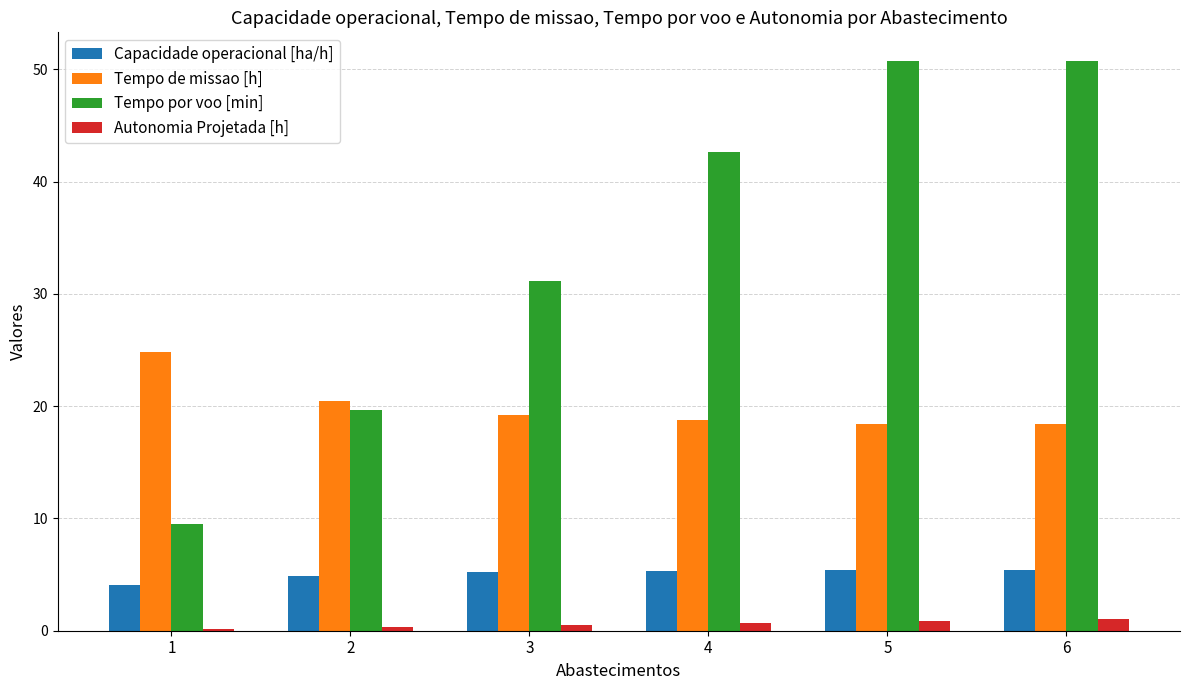

Is the value of Autonomia Projetada [h] at 3 greater than the value of Tempo por voo [min] at 5?

No